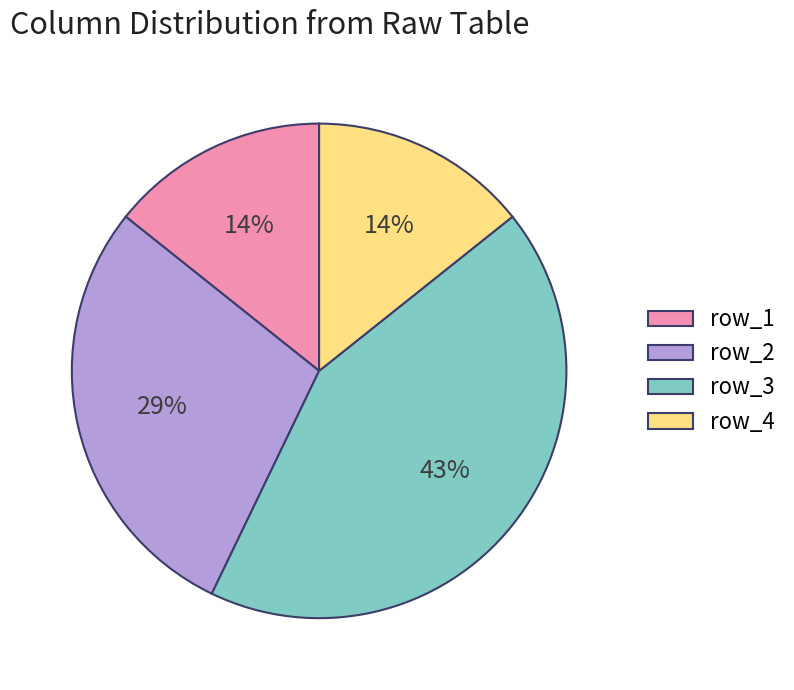

To the nearest percent, what is the average slice percentage?

25%